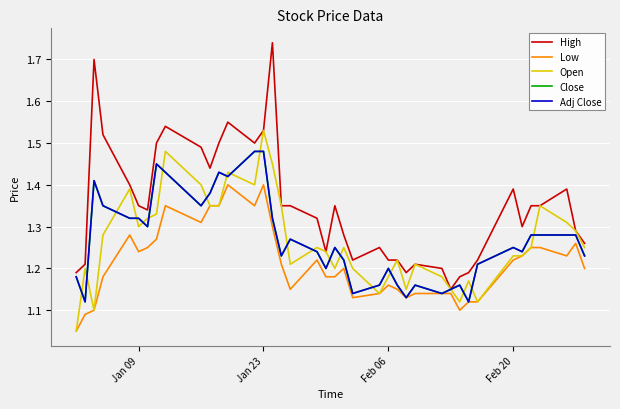

Does the chart display data point markers on the line(s)?

No